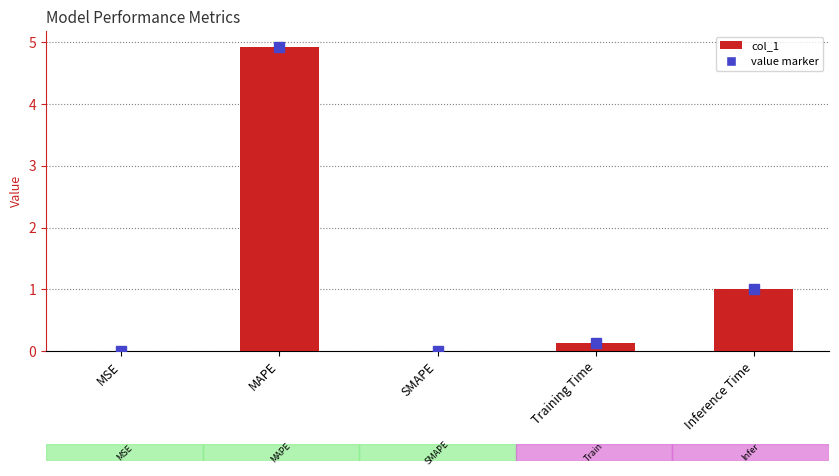

Between MAPE and Inference Time, which is larger?

MAPE